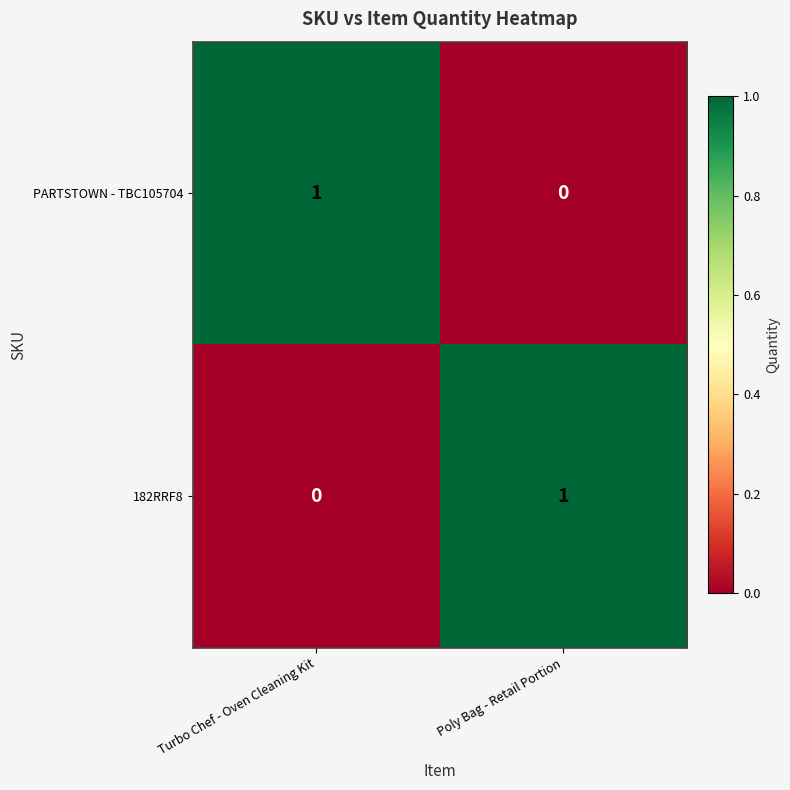

Where is 182RRF8 nearest to the value 0?

Turbo Chef - Oven Cleaning Kit